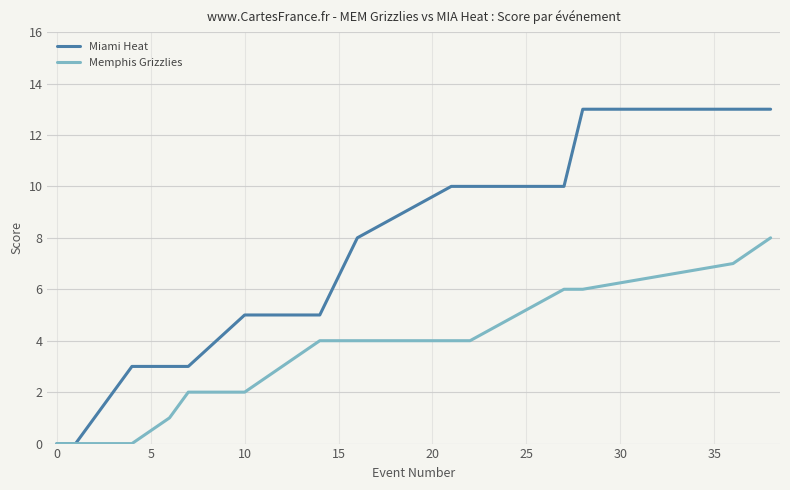

How many lines are shown in the chart?

2